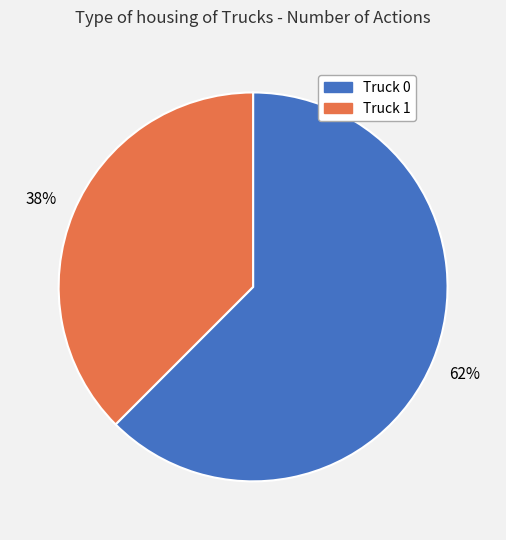

Rank the categories by value from highest to lowest.

Truck 0, Truck 1